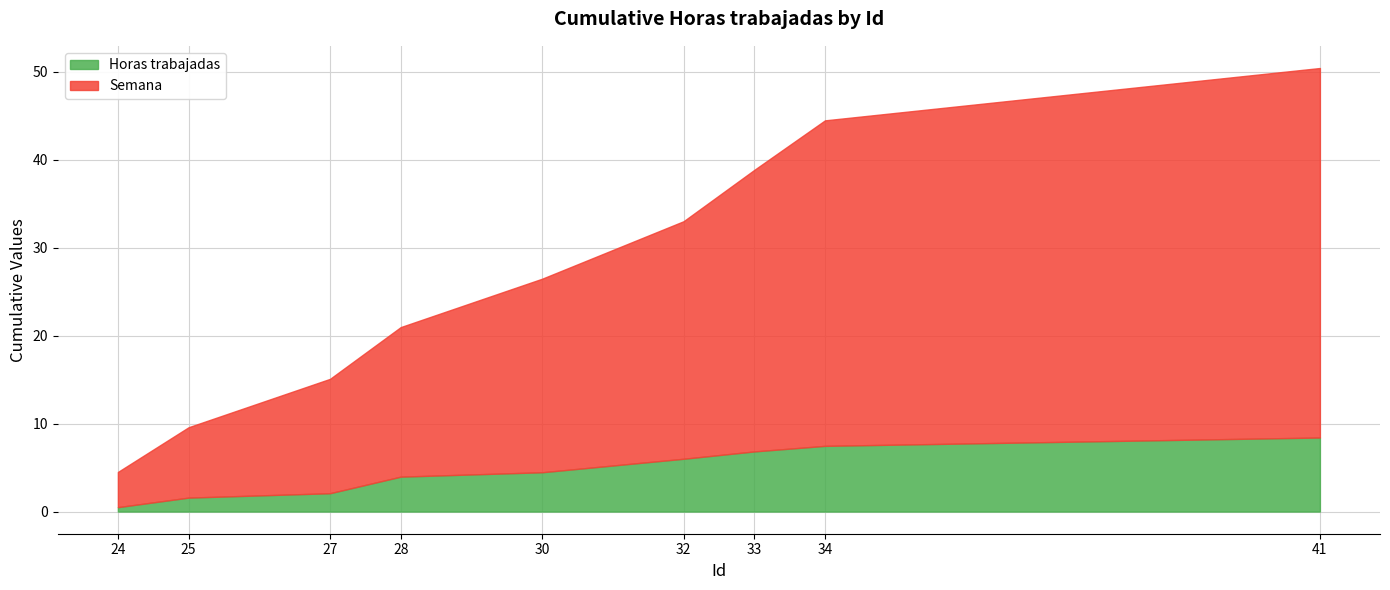

Reading left to right, list all the values displayed in this chart.

Horas trabajadas: 24=0.5	25=1.1	27=0.5	28=1.9	30=0.5	32=1.5	33=0.8	34=0.6	41=0.9
Semana: 24=4.0	25=4.0	27=5.0	28=4.0	30=5.0	32=5.0	33=5.0	34=5.0	41=5.0